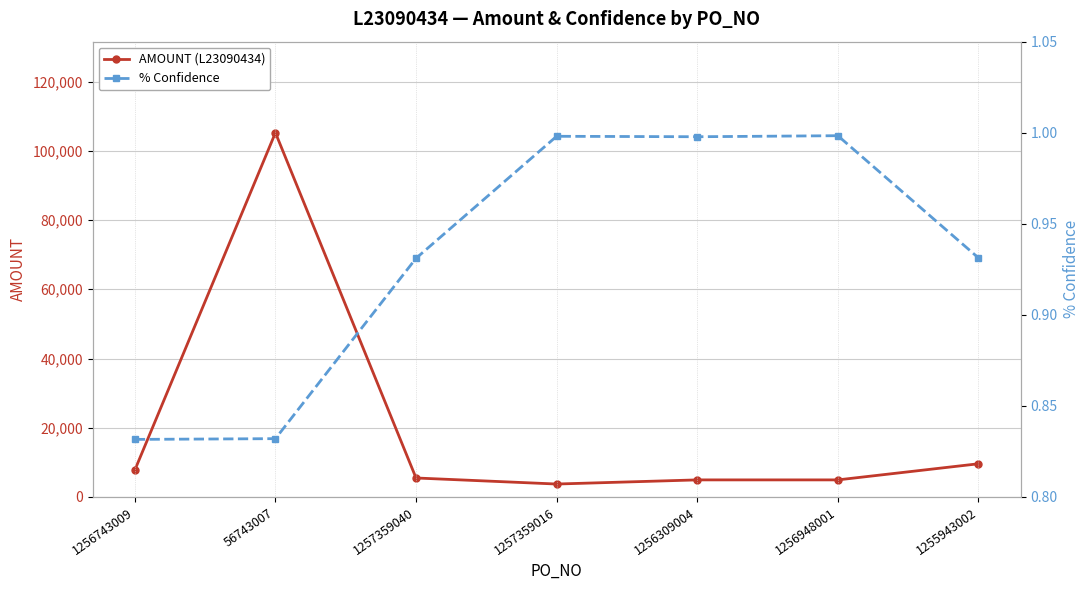

Where is % Confidence nearest to the value 0?

1256743009